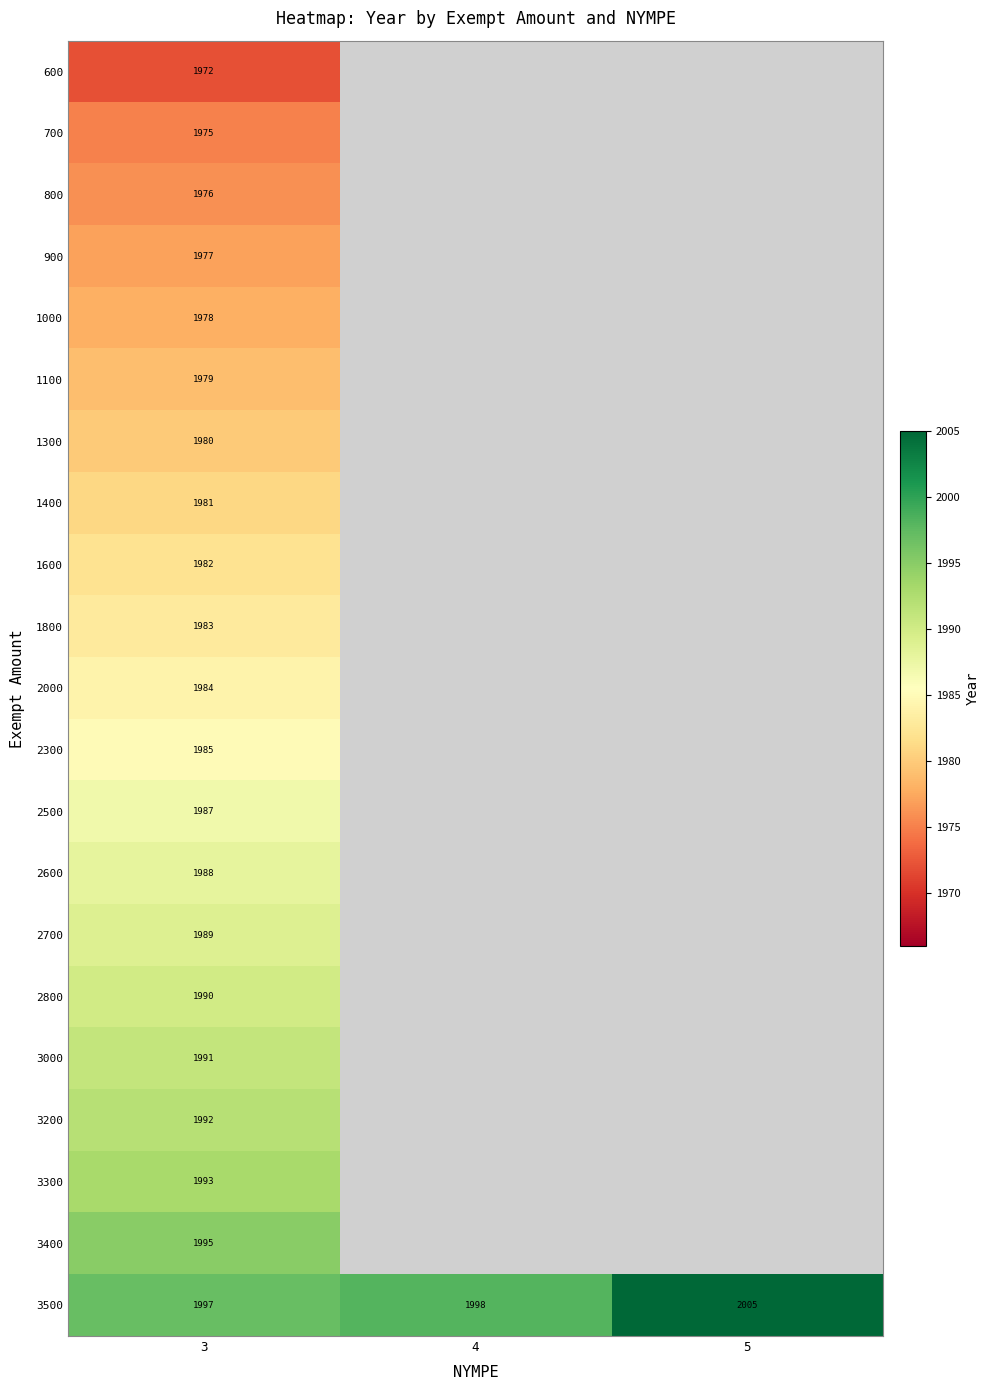

Count the 3500 values in the range 1997 to 2005.

3